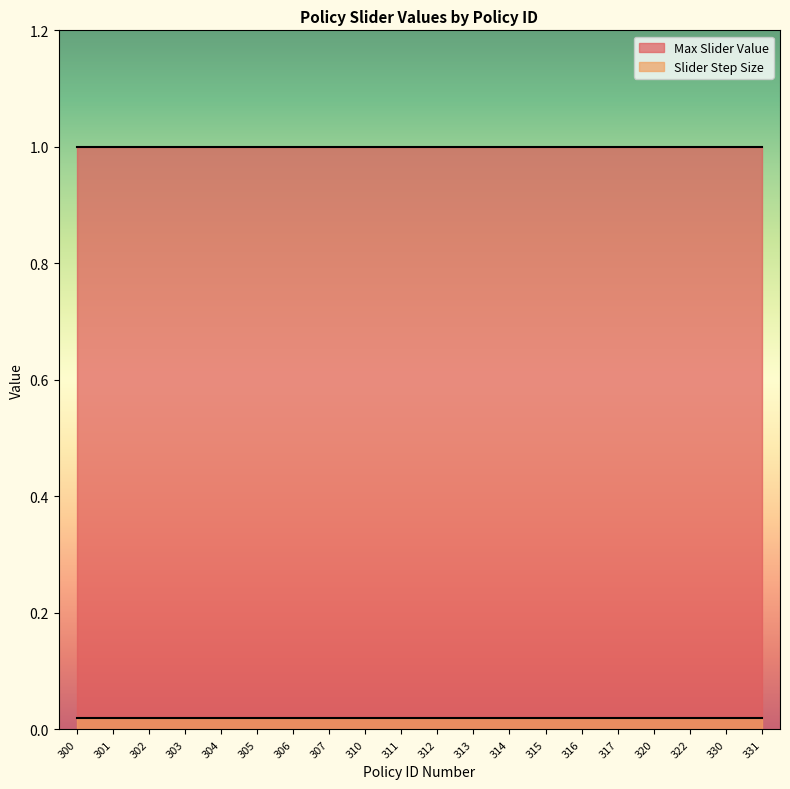

What is the value of the Max Slider Value point at the 20th from the left?

1.0